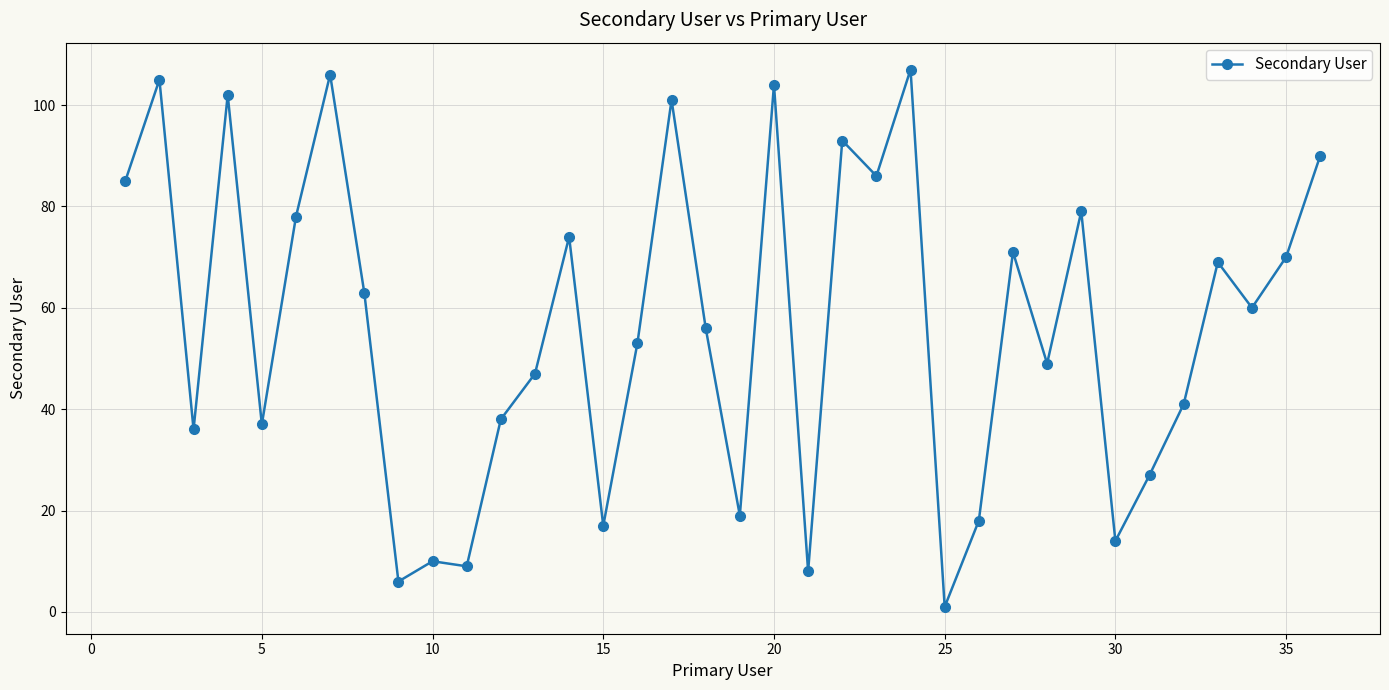

What is the maximum value shown in the chart?

107